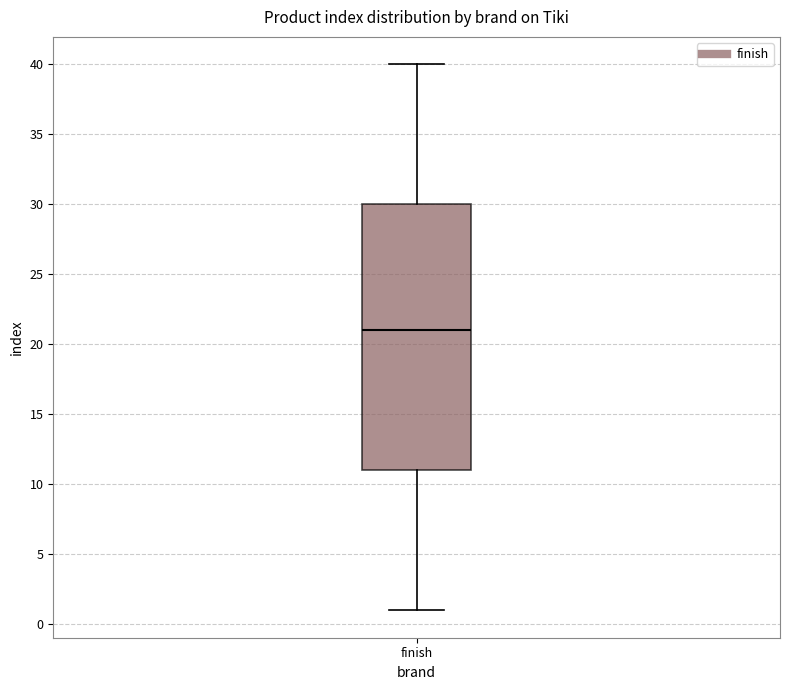

Transcribe this box plot: give where the median line is, the range the box spans, and where the two whiskers end, as read against the y-axis. The values are not printed on the chart, so give them approximately, as read against the axis.

median 21, box 11 to 30, whiskers 1 to 40